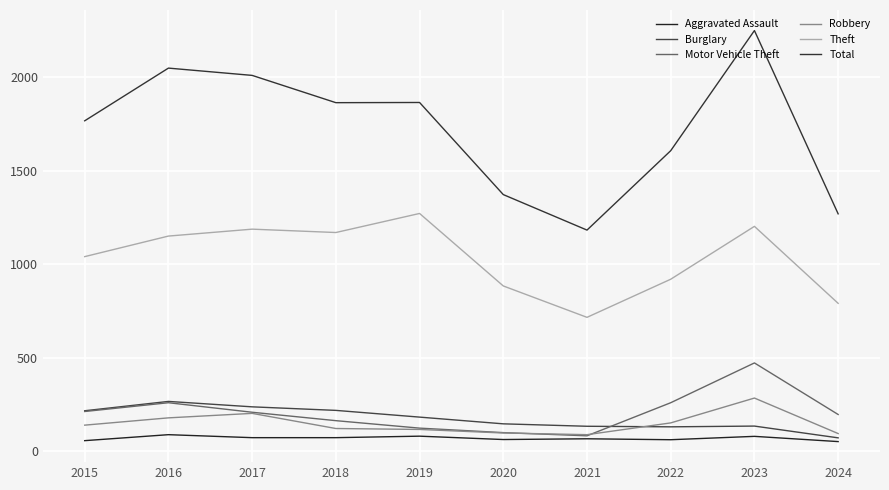

What is the maximum value for Motor Vehicle Theft?

472